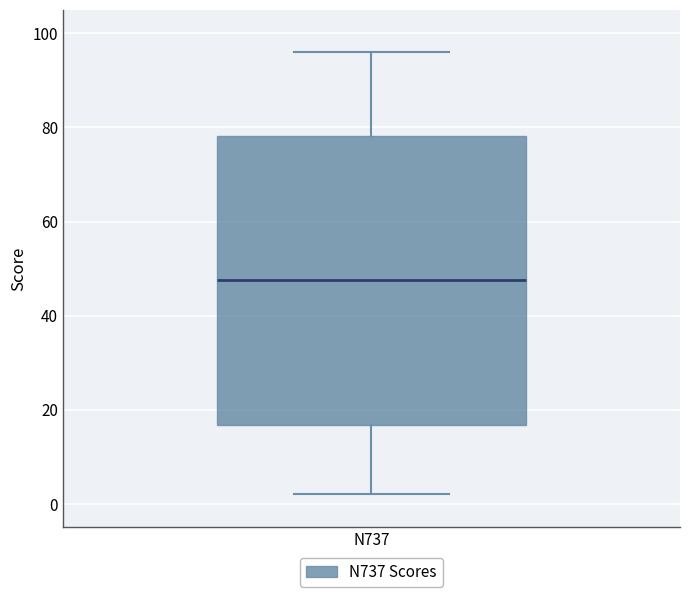

Where does the upper whisker of the box for N737 end on the y-axis? The values are not printed on the chart, so give them approximately, as read against the axis.

96